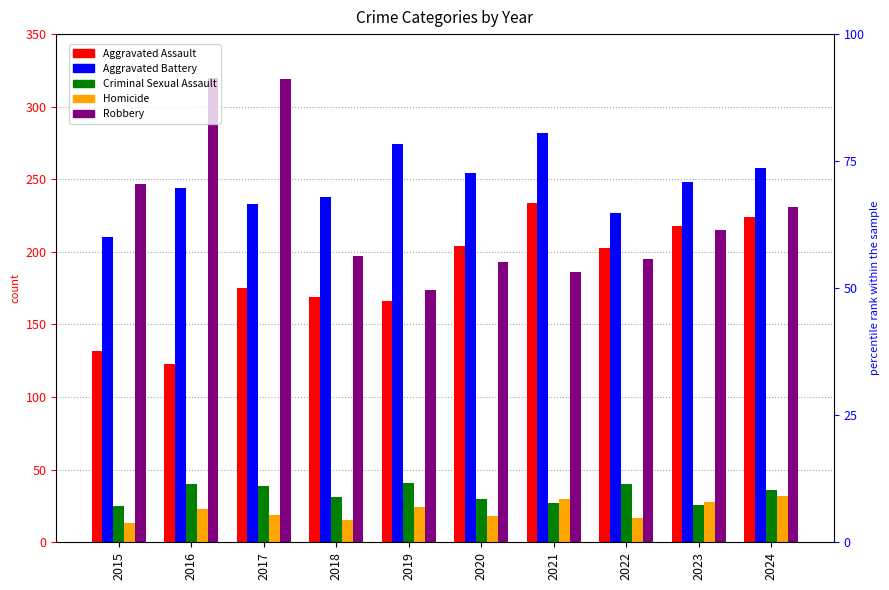

How many distinct data groups are displayed?

5